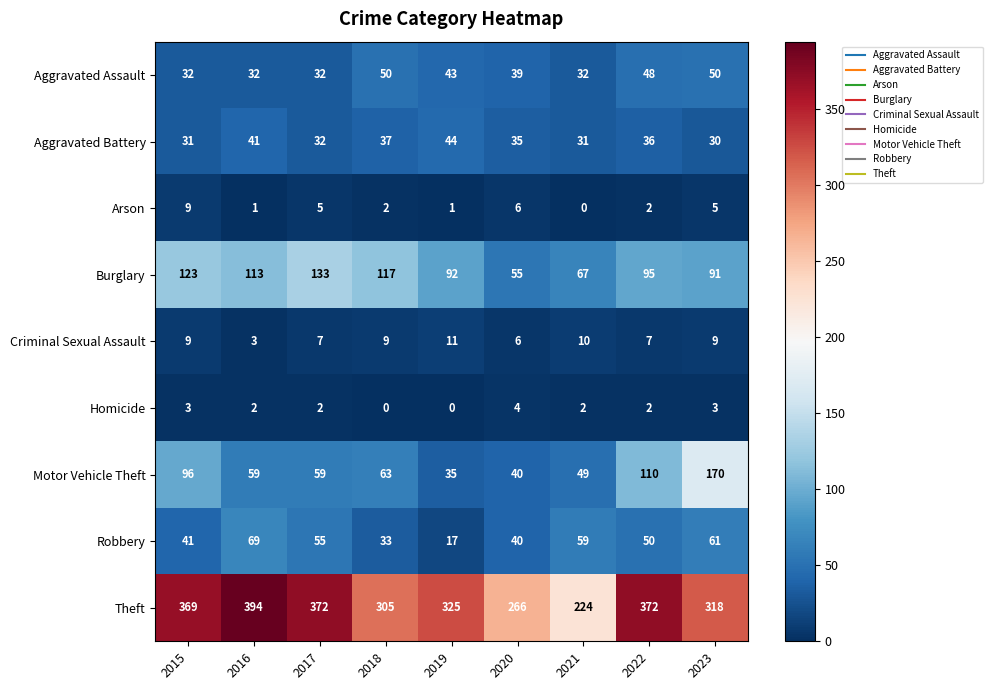

Rank the series by their maximum value, from highest to lowest.

Theft, Motor Vehicle Theft, Burglary, Robbery, Aggravated Assault, Aggravated Battery, Criminal Sexual Assault, Arson, Homicide